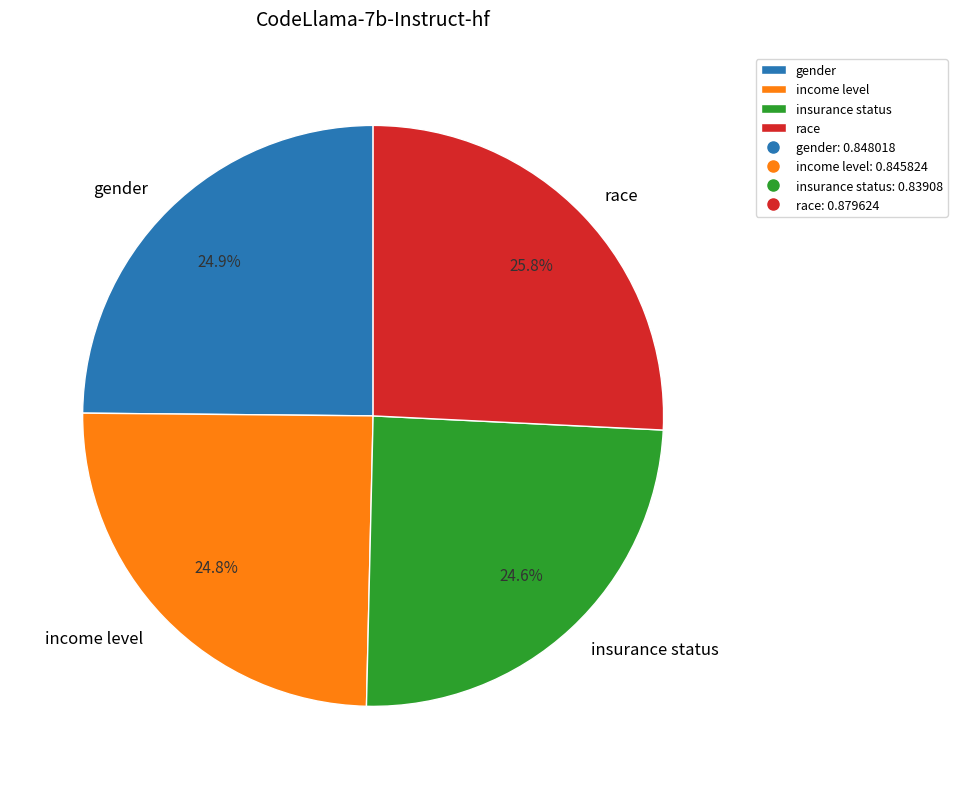

Which category has the biggest portion of the pie?

race